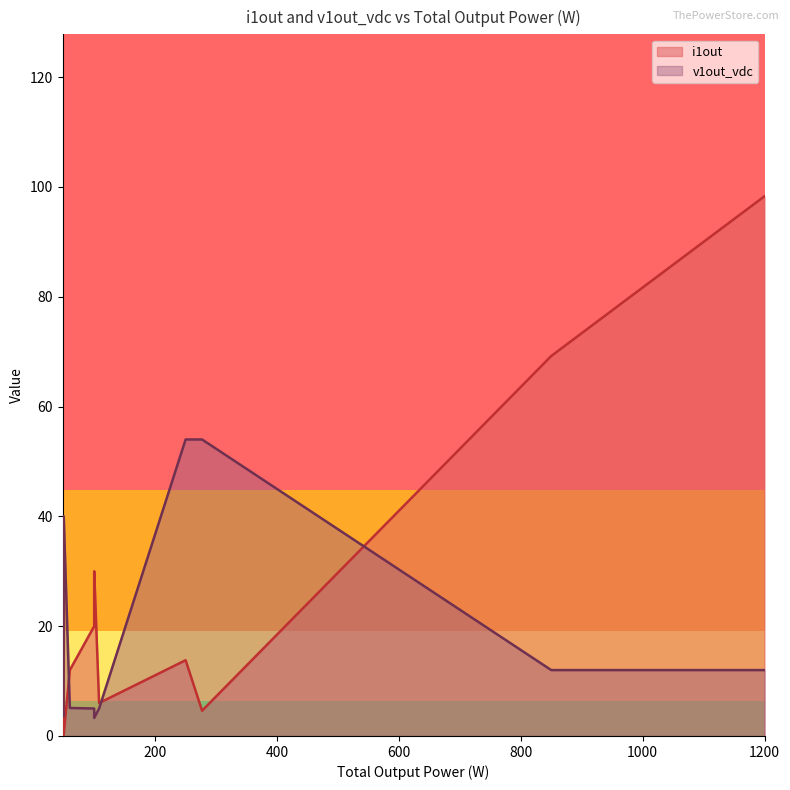

Rank the series by their average value, from highest to lowest.

i1out, v1out_vdc